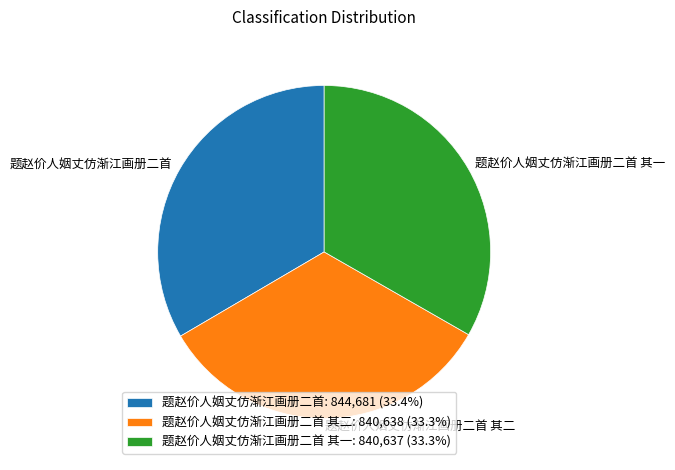

How many segments does this pie chart have?

3